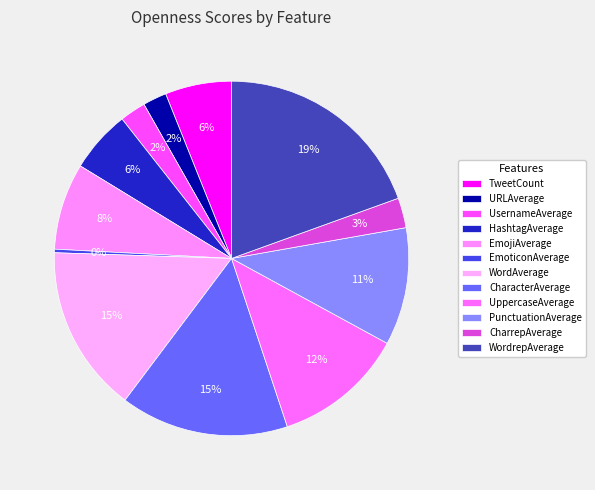

True or false: WordrepAverage accounts for 19% of the total.

True